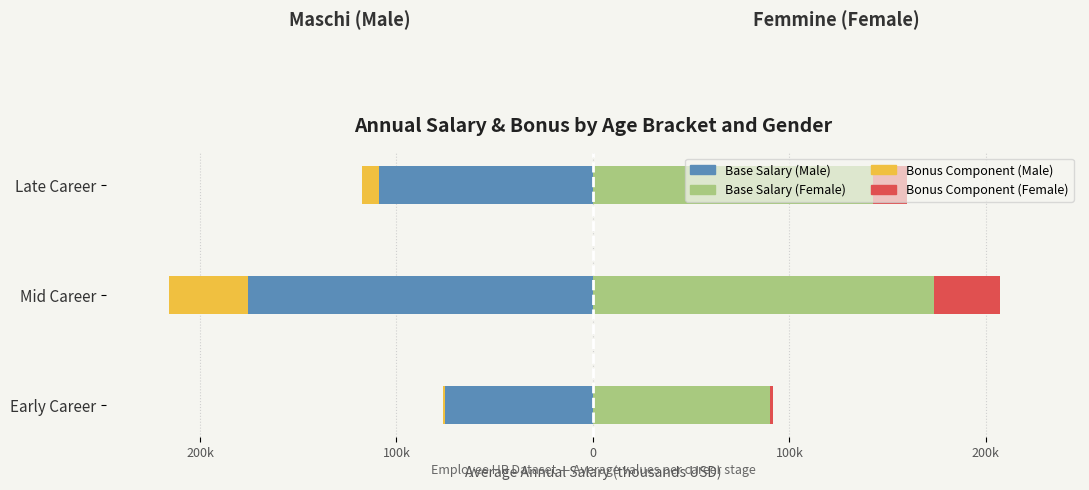

What is the difference between the Male Base Salary values at Mid Career and Late Career?

66.8